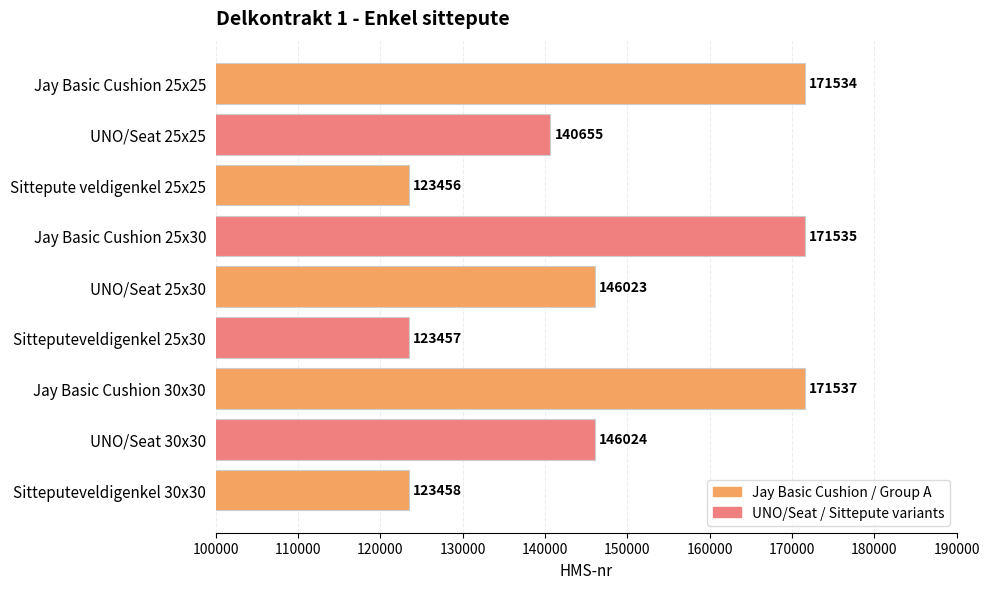

The chart shows a value of 123457 at Sitteputeveldigenkel 25x30. True or false?

True